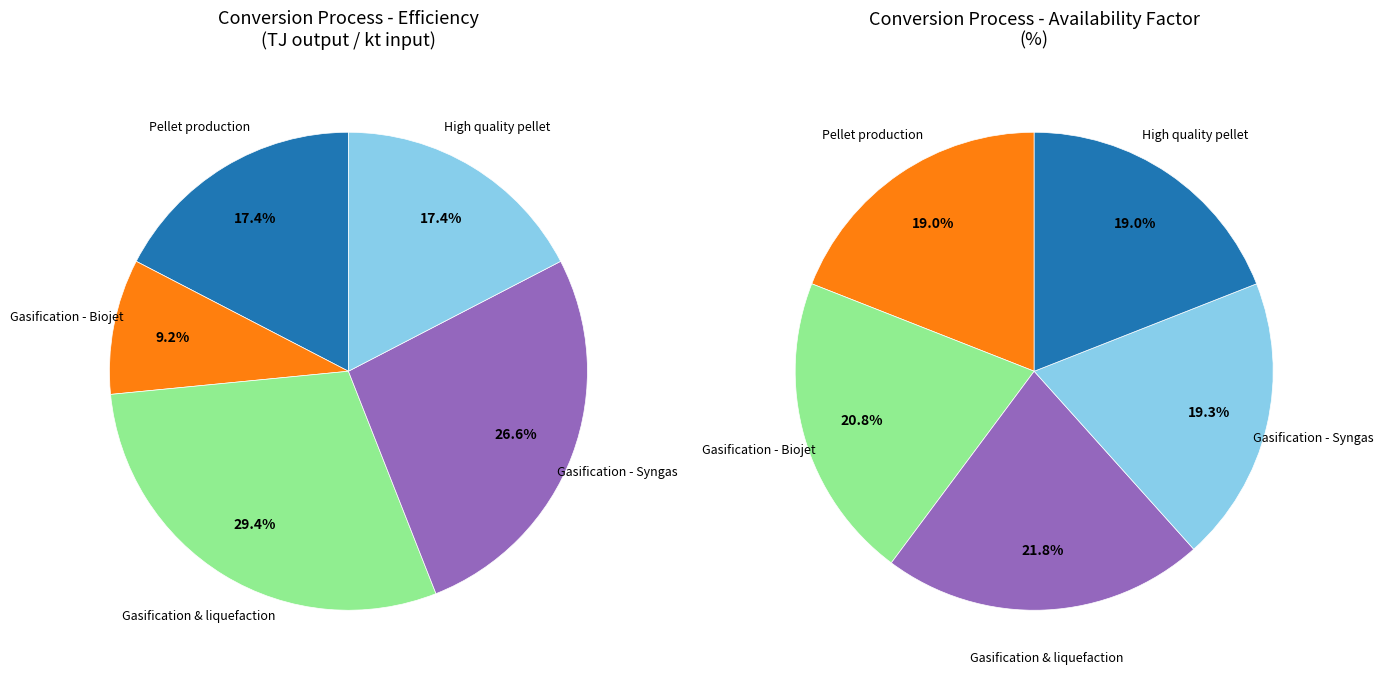

Rank the categories by value from highest to lowest.

Gasification & liquefaction - Cellulosic, Gasification - Syngas production, Pellet production, High quality pellet production, Gasification - Biojet production